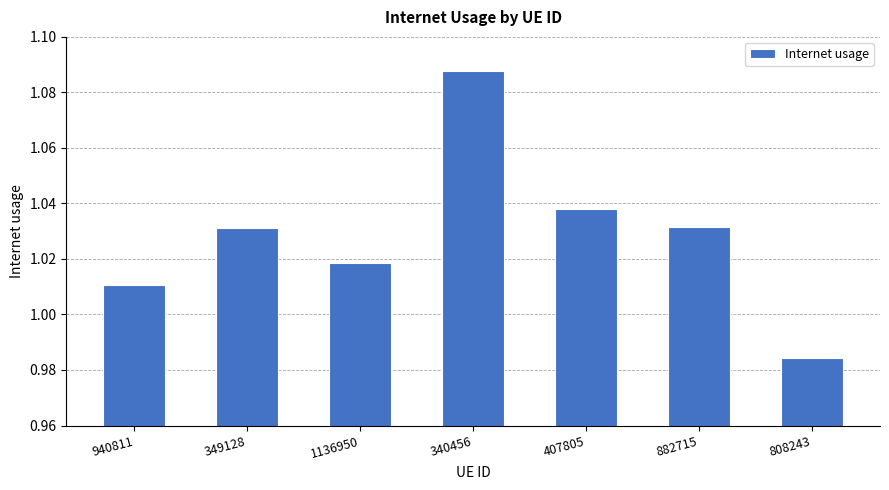

Which has a higher value, 340456 or 940811?

340456